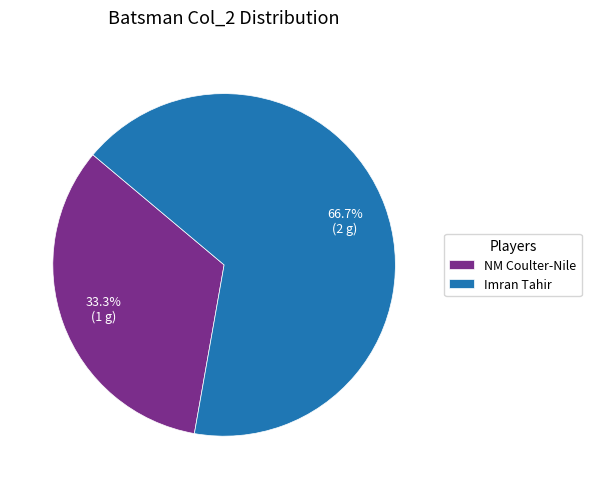

True or false: NM Coulter-Nile accounts for 20% of the total.

False